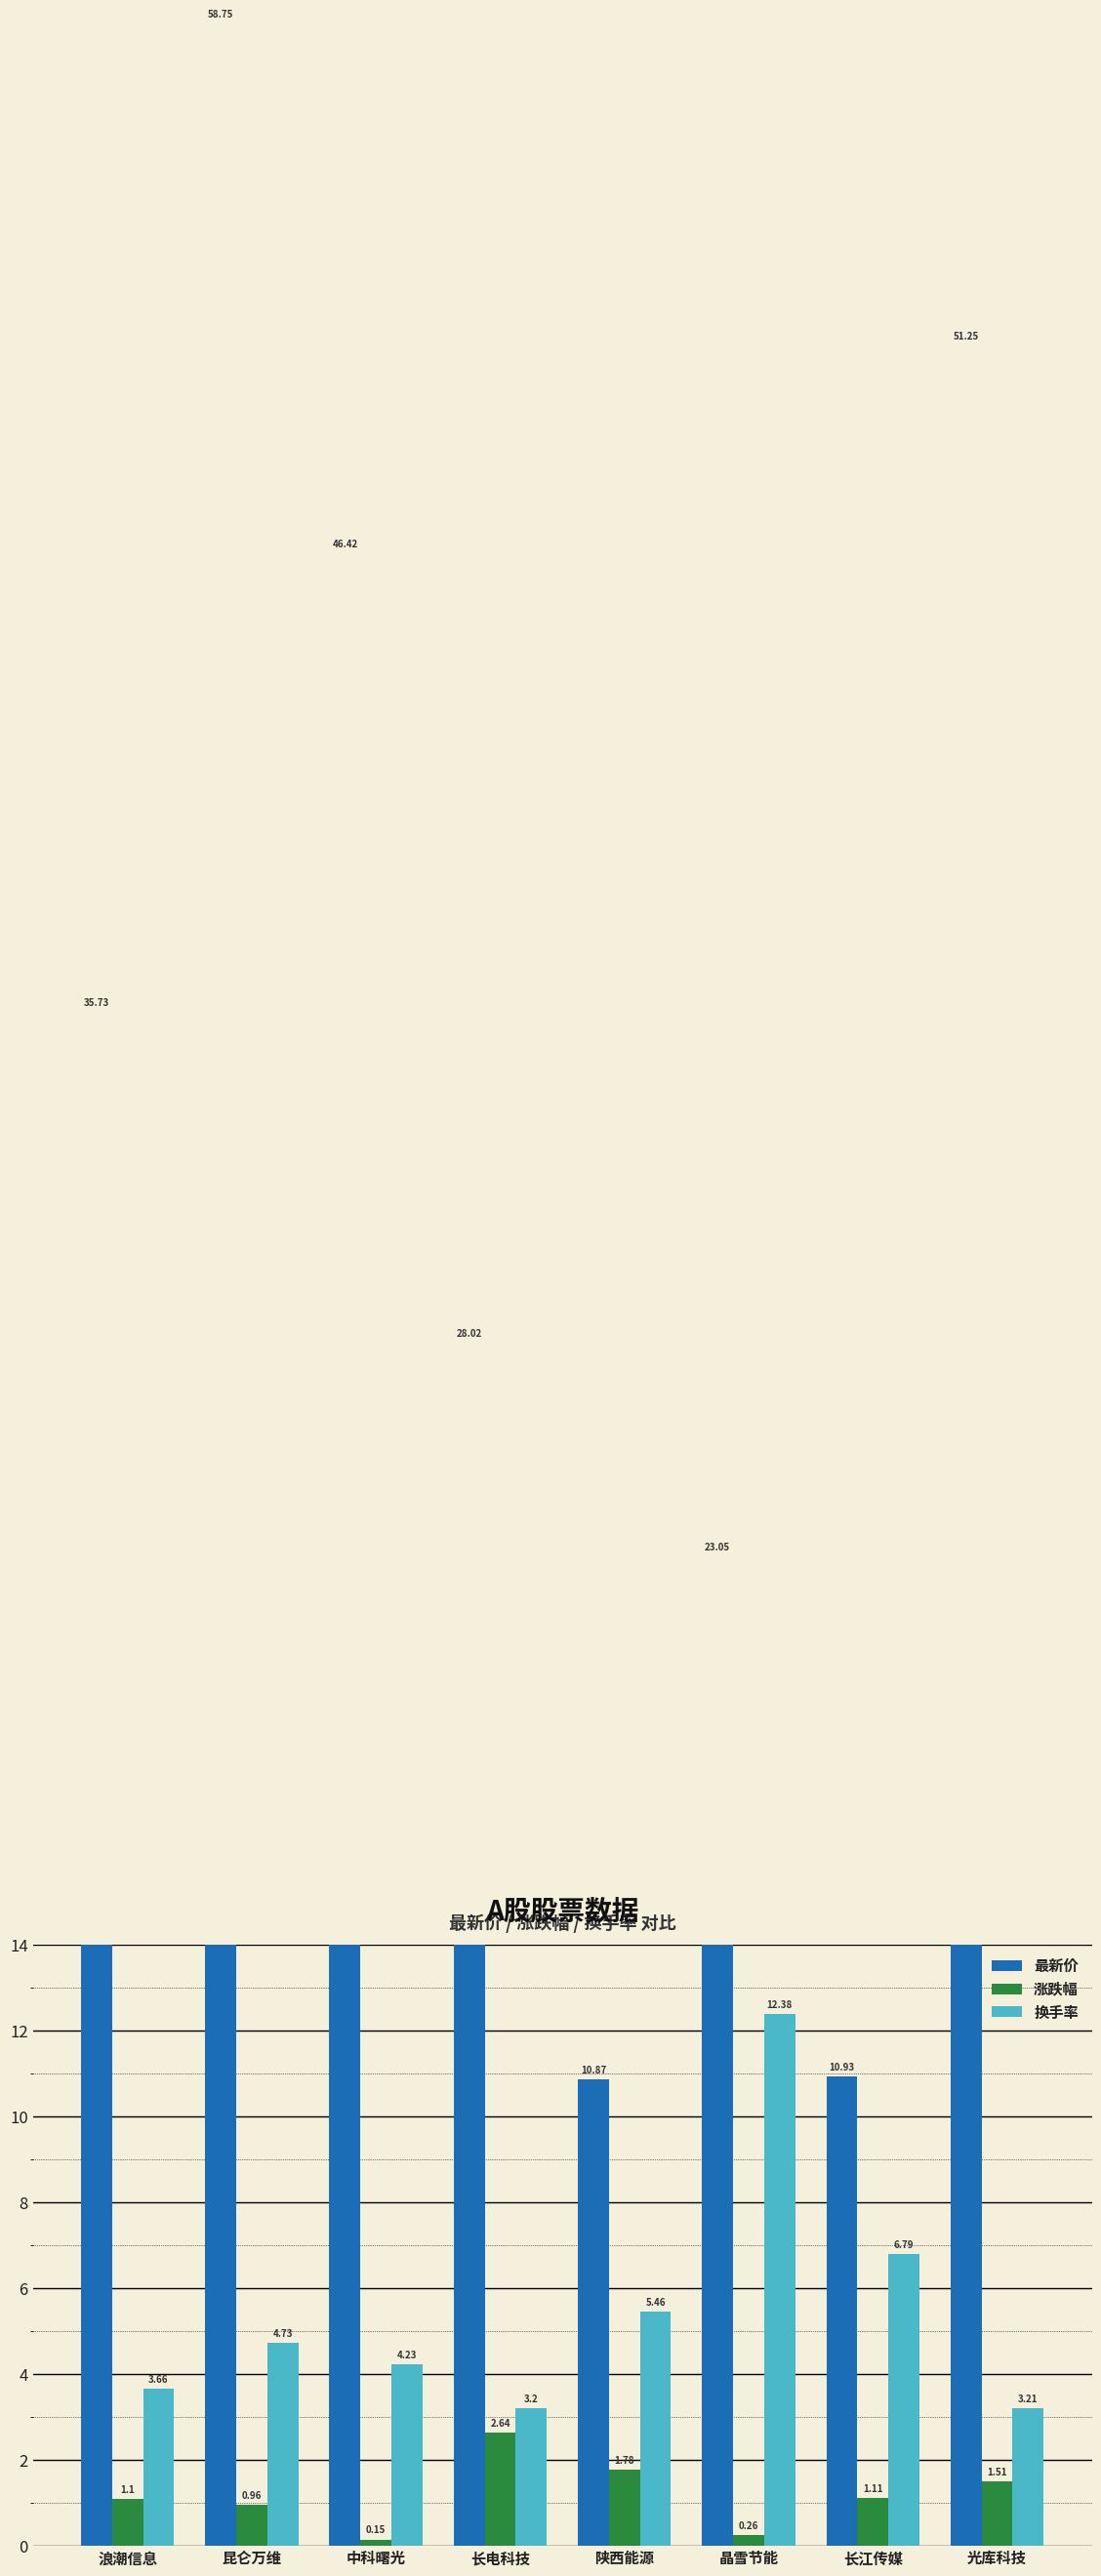

At which label does 换手率 reach its minimum?

长电科技